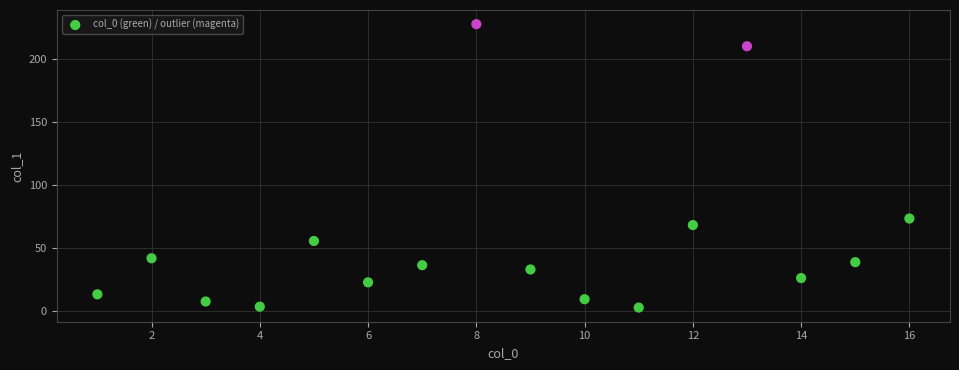

What Y value in the scatter plot is closest to 114?

73.2